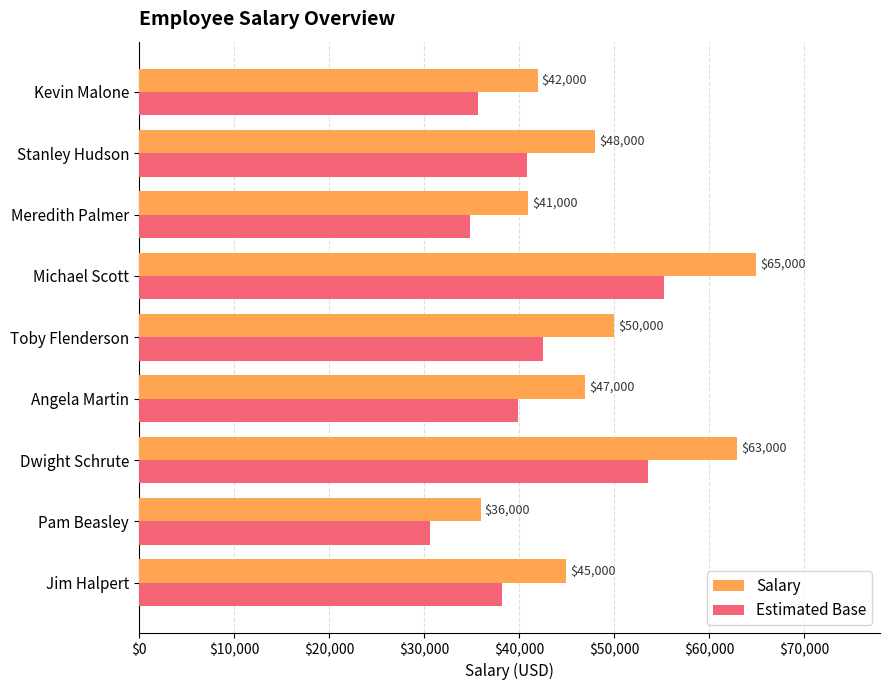

What is the average value of the Estimated Base series?

41272